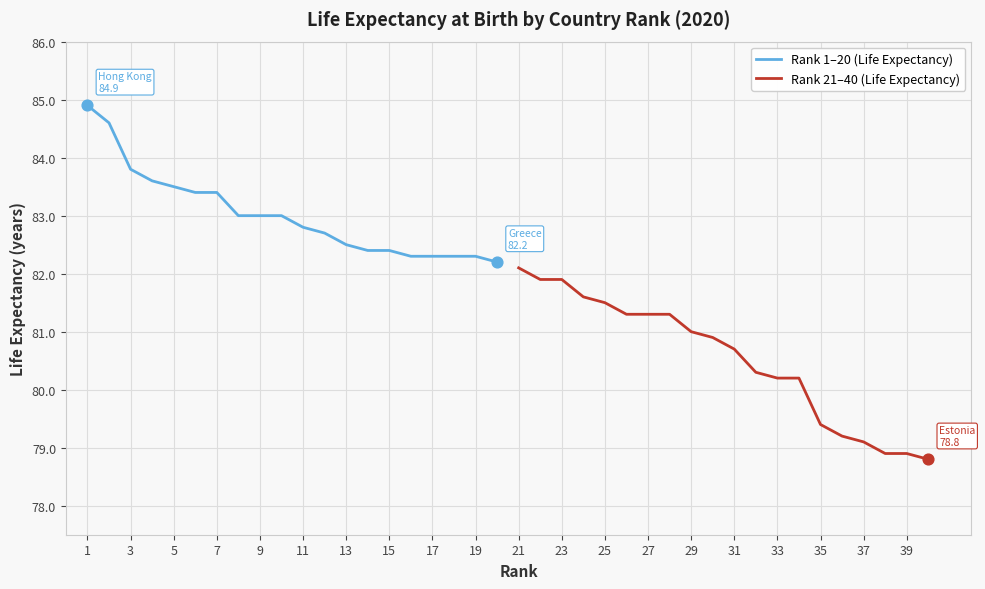

The Rank 1–20 (Life Expectancy) series shows 34.6 at 13. True or false?

False